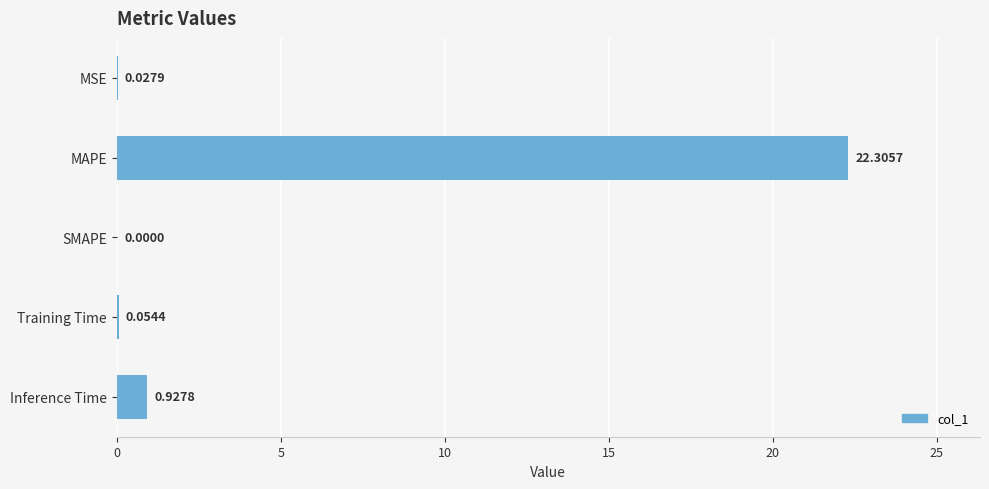

Which has a higher value, Inference Time or Training Time?

Inference Time